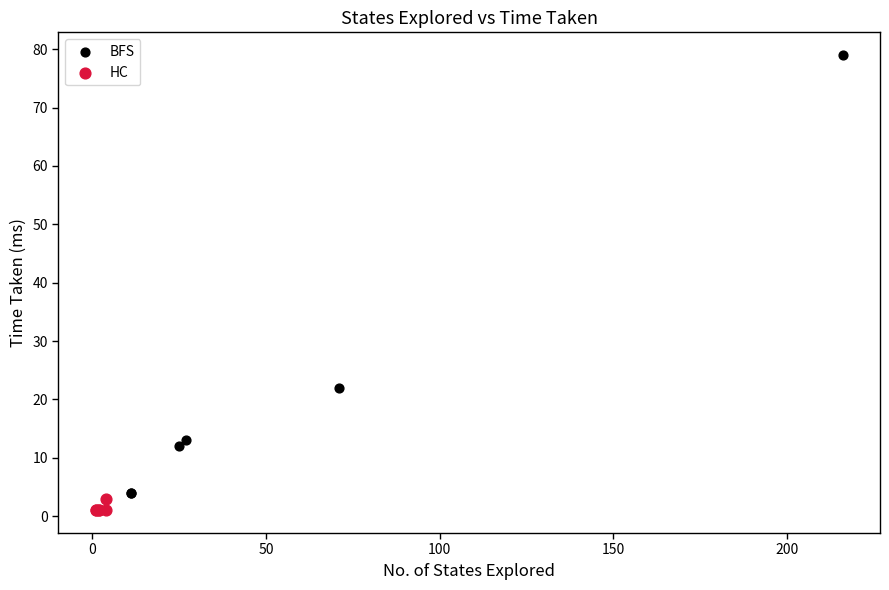

Which series has the largest Y range (max minus min)?

BFS